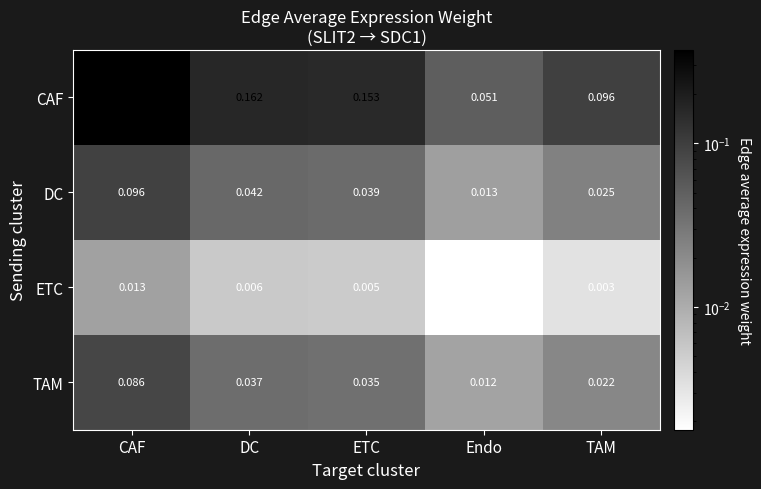

Which category has the lowest value in the TAM series?

Endo